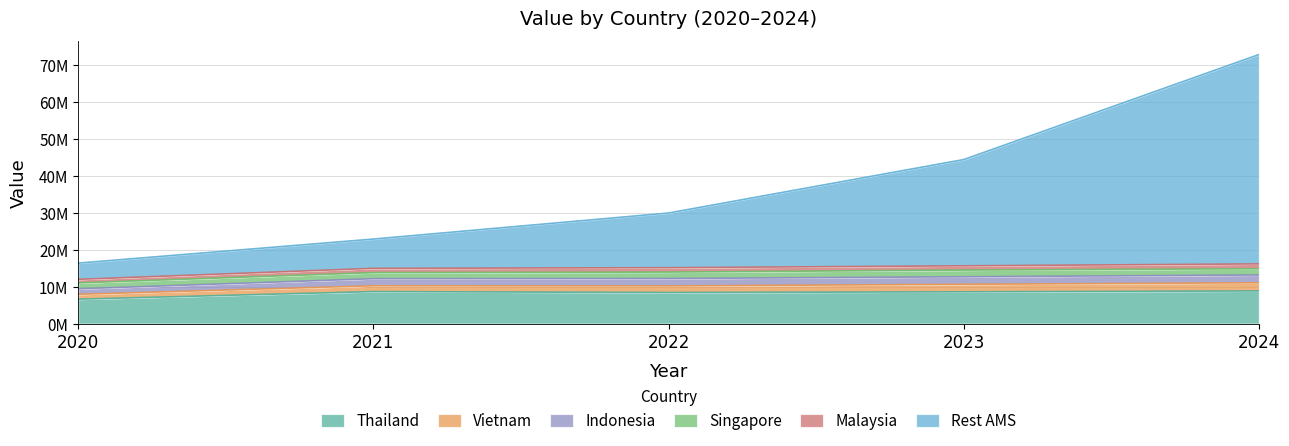

Which series has the widest spread of values?

Rest AMS